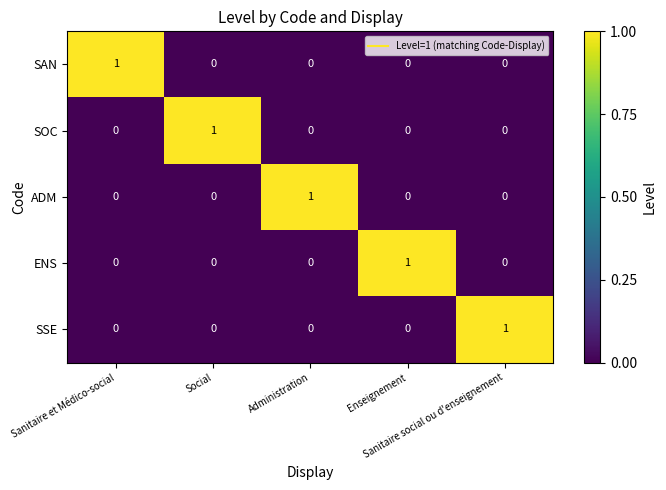

Count the SOC values in the range 0 to 1.

5